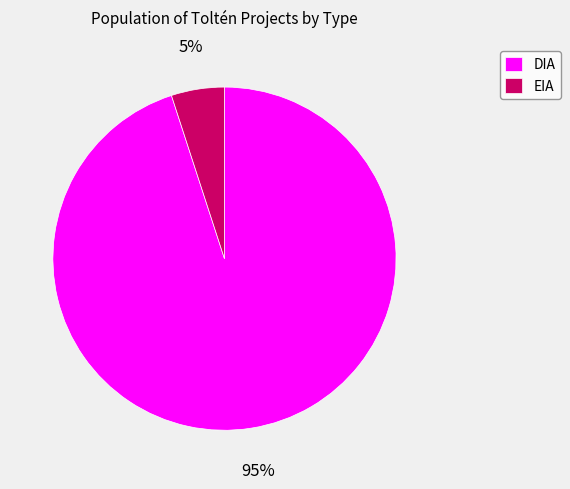

To the nearest percent, what is the average slice percentage?

50%